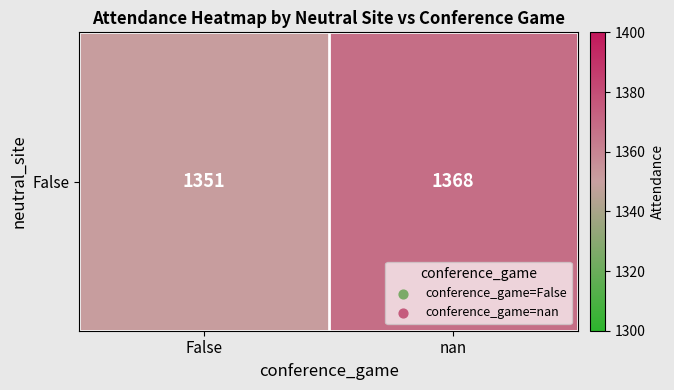

The chart shows a value of 1368 at nan. True or false?

True